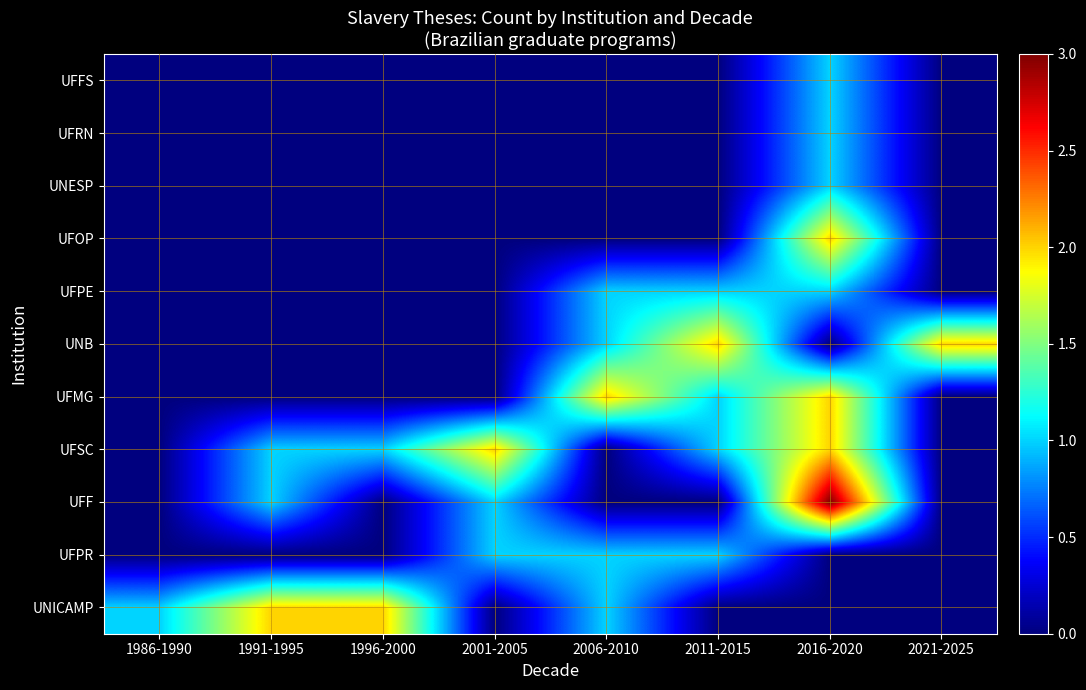

Reading right to left, list all the values displayed in this chart.

UNICAMP: 2021-2025=0	2016-2020=0	2011-2015=0	2006-2010=1	2001-2005=0	1996-2000=2	1991-1995=2	1986-1990=1
UFPR: 2021-2025=0	2016-2020=0	2011-2015=1	2006-2010=1	2001-2005=1	1996-2000=0	1991-1995=0	1986-1990=0
UFF: 2021-2025=0	2016-2020=3	2011-2015=0	2006-2010=0	2001-2005=1	1996-2000=0	1991-1995=1	1986-1990=0
UFSC: 2021-2025=0	2016-2020=2	2011-2015=1	2006-2010=0	2001-2005=2	1996-2000=1	1991-1995=1	1986-1990=0
UFMG: 2021-2025=0	2016-2020=2	2011-2015=1	2006-2010=2	2001-2005=0	1996-2000=0	1991-1995=0	1986-1990=0
UNB: 2021-2025=2	2016-2020=0	2011-2015=2	2006-2010=1	2001-2005=0	1996-2000=0	1991-1995=0	1986-1990=0
UFPE: 2021-2025=0	2016-2020=1	2011-2015=1	2006-2010=1	2001-2005=0	1996-2000=0	1991-1995=0	1986-1990=0
UFOP: 2021-2025=0	2016-2020=2	2011-2015=0	2006-2010=0	2001-2005=0	1996-2000=0	1991-1995=0	1986-1990=0
UNESP: 2021-2025=0	2016-2020=1	2011-2015=0	2006-2010=0	2001-2005=0	1996-2000=0	1991-1995=0	1986-1990=0
UFRN: 2021-2025=0	2016-2020=1	2011-2015=0	2006-2010=0	2001-2005=0	1996-2000=0	1991-1995=0	1986-1990=0
UFFS: 2021-2025=0	2016-2020=1	2011-2015=0	2006-2010=0	2001-2005=0	1996-2000=0	1991-1995=0	1986-1990=0